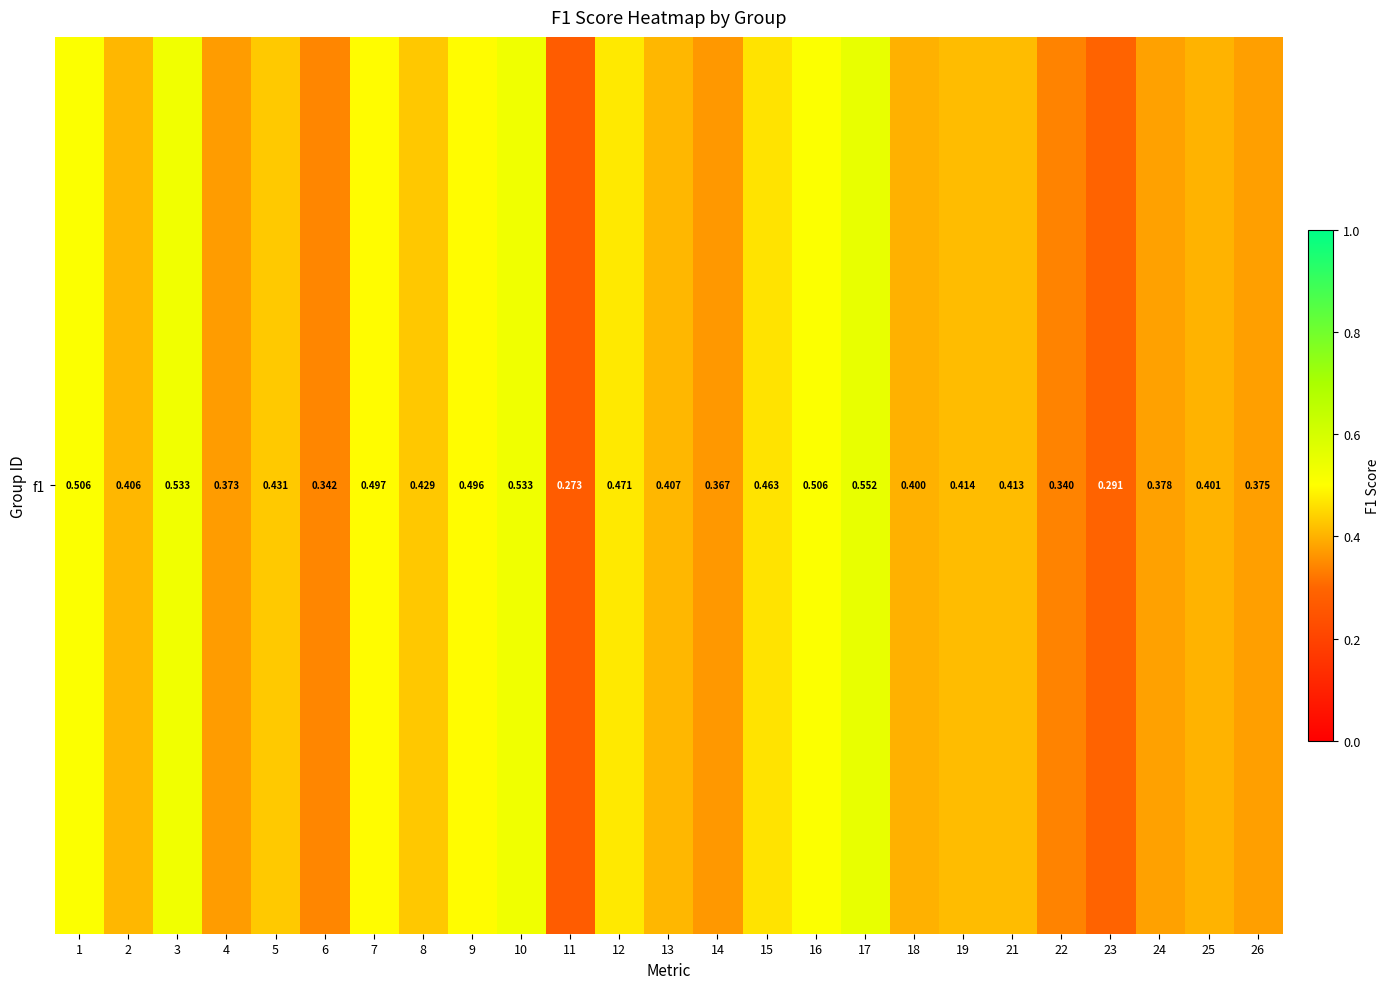

Is it true that the value at 19 is 0.4?

True